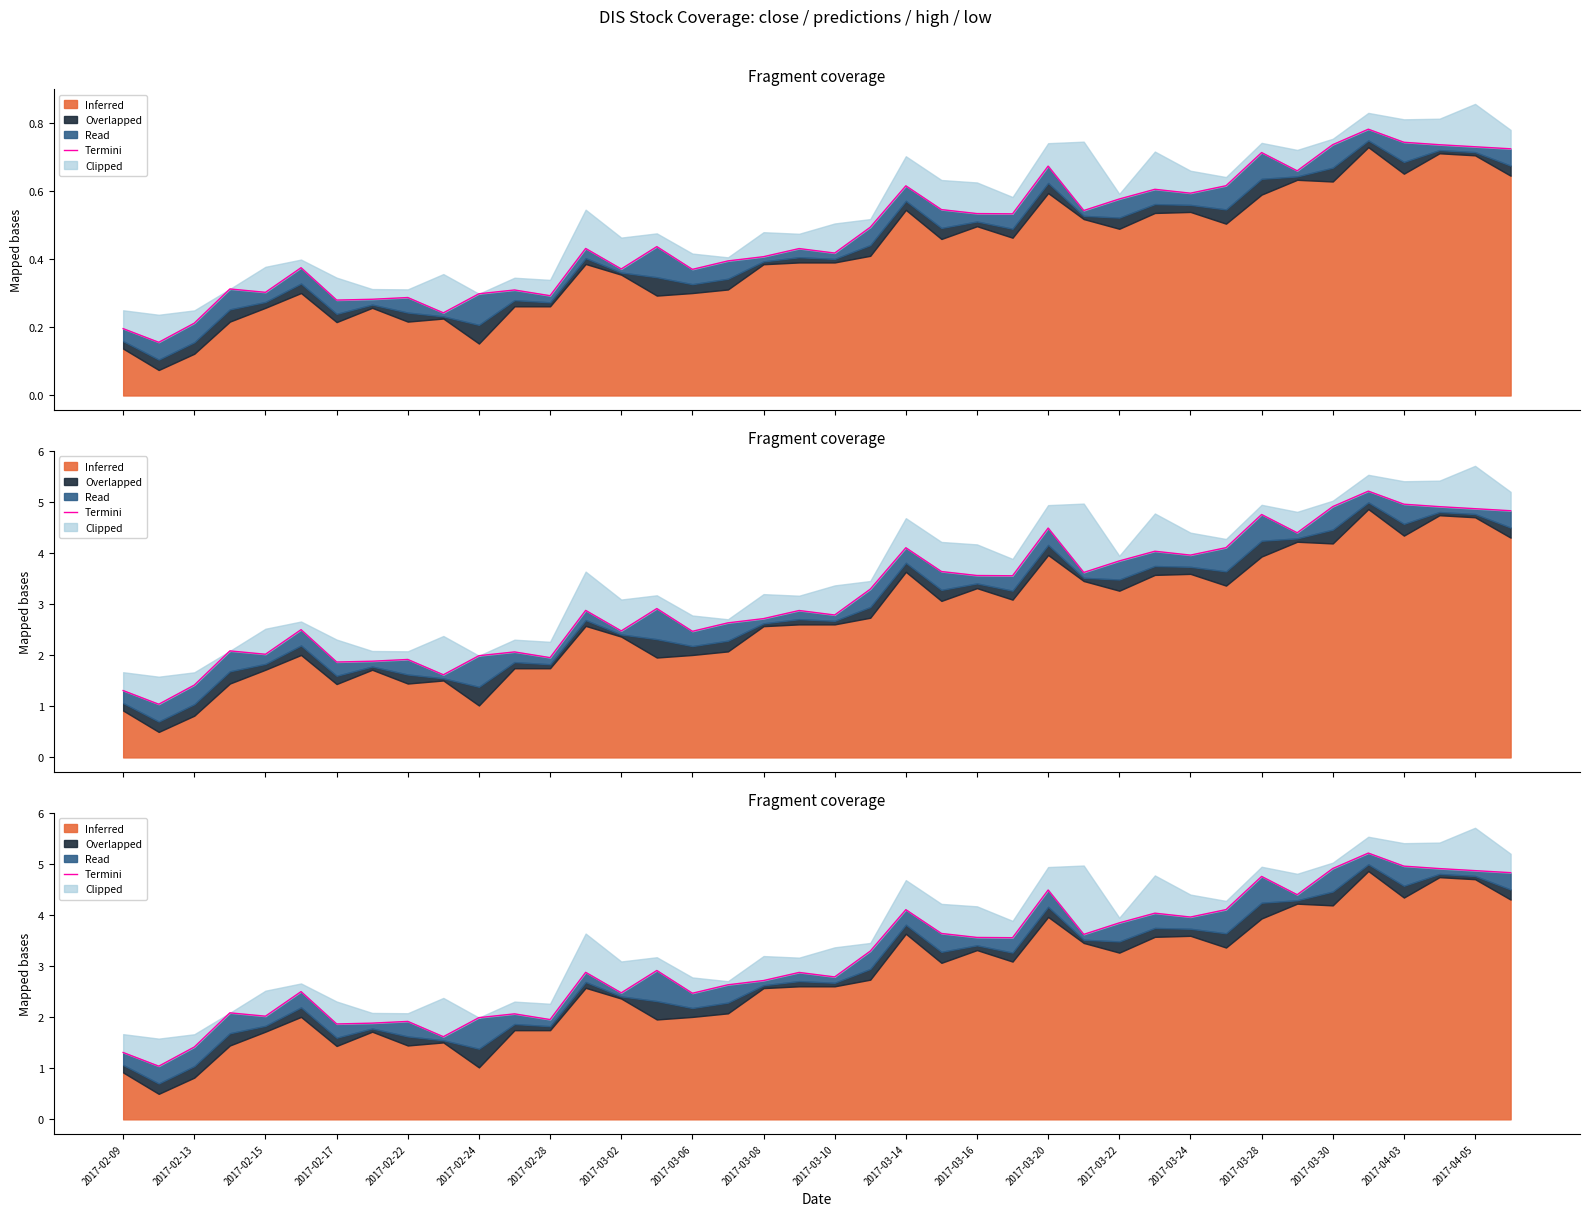

The chart shows a value of 3.9 at 2017-03-22. True or false?

True